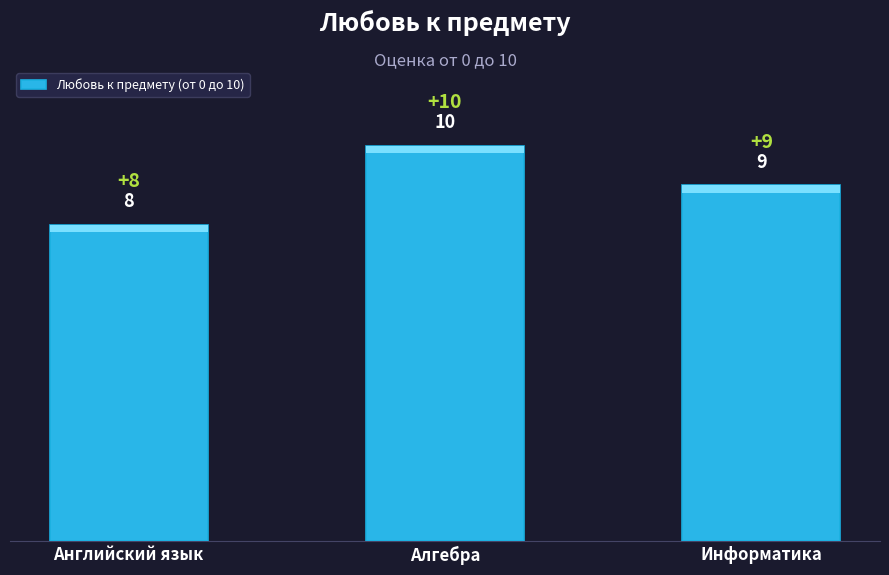

Where is the data nearest to the value 9?

Информатика